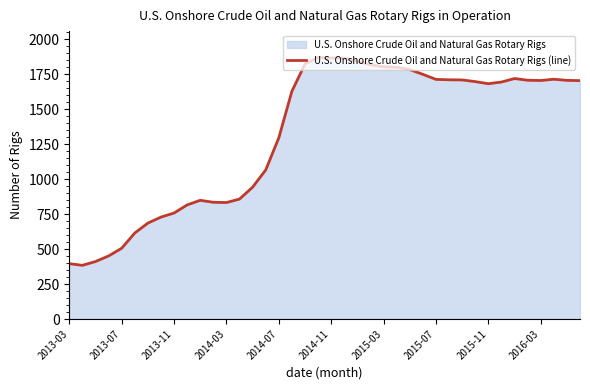

What is the difference between the maximum and minimum values?

1488